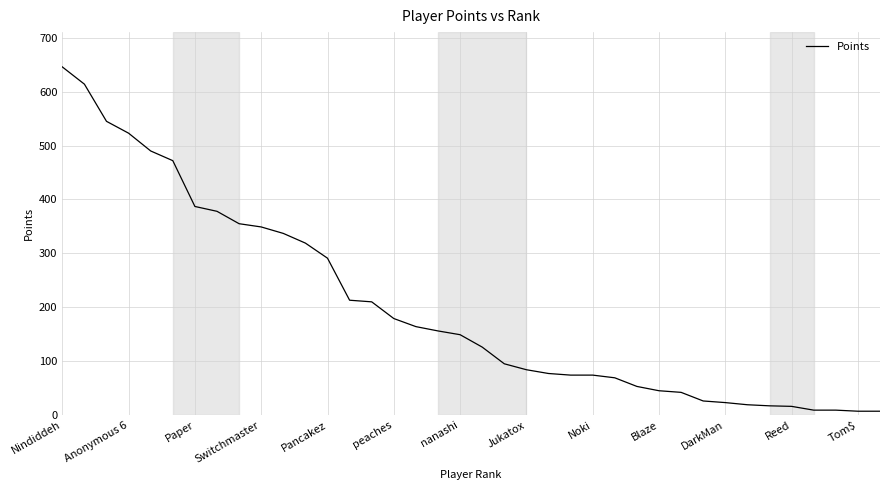

What is the difference between the maximum and minimum values?

639